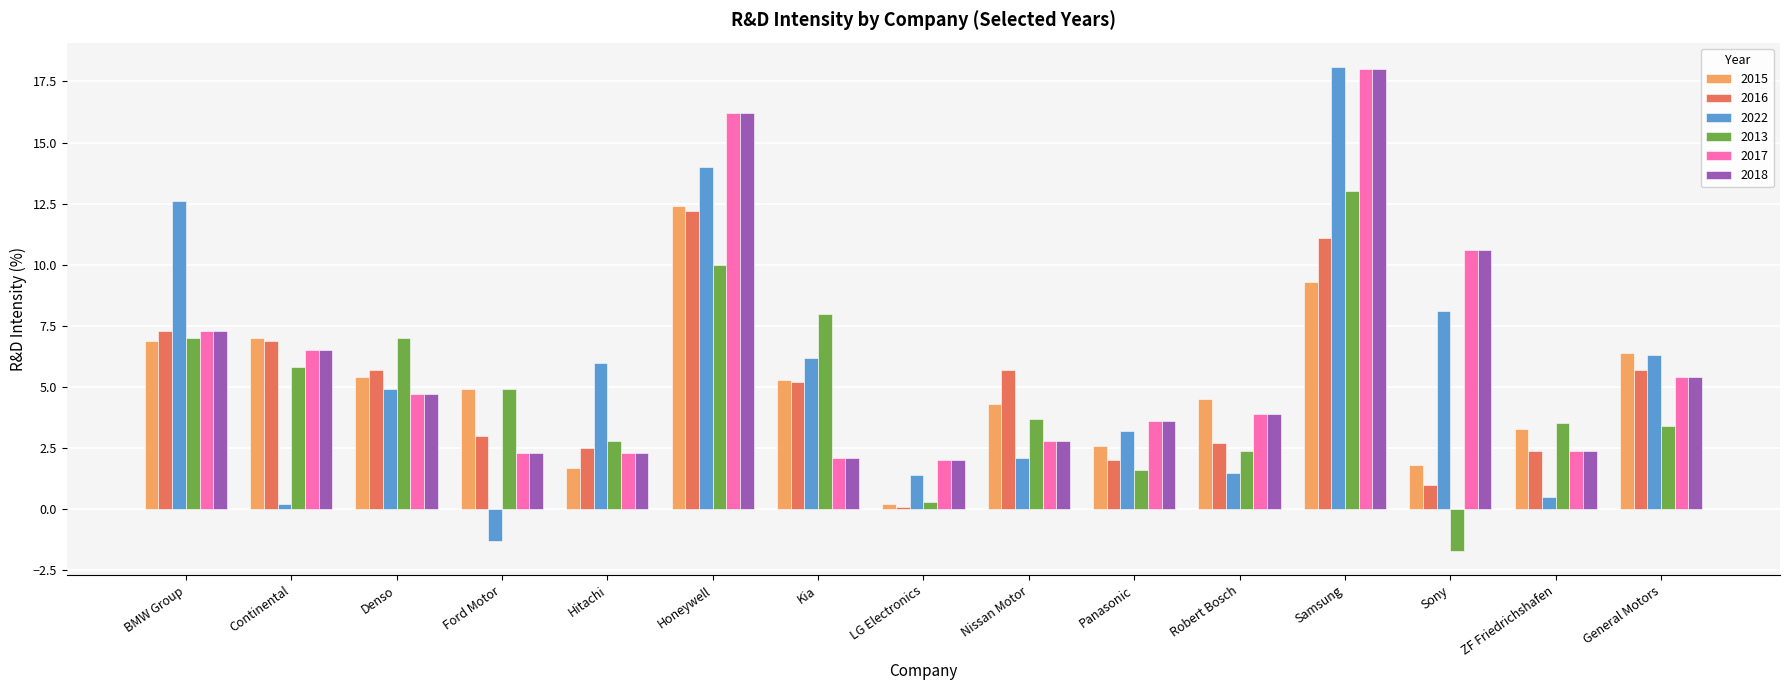

What is the label of the 8th bar from the right?

LG Electronics